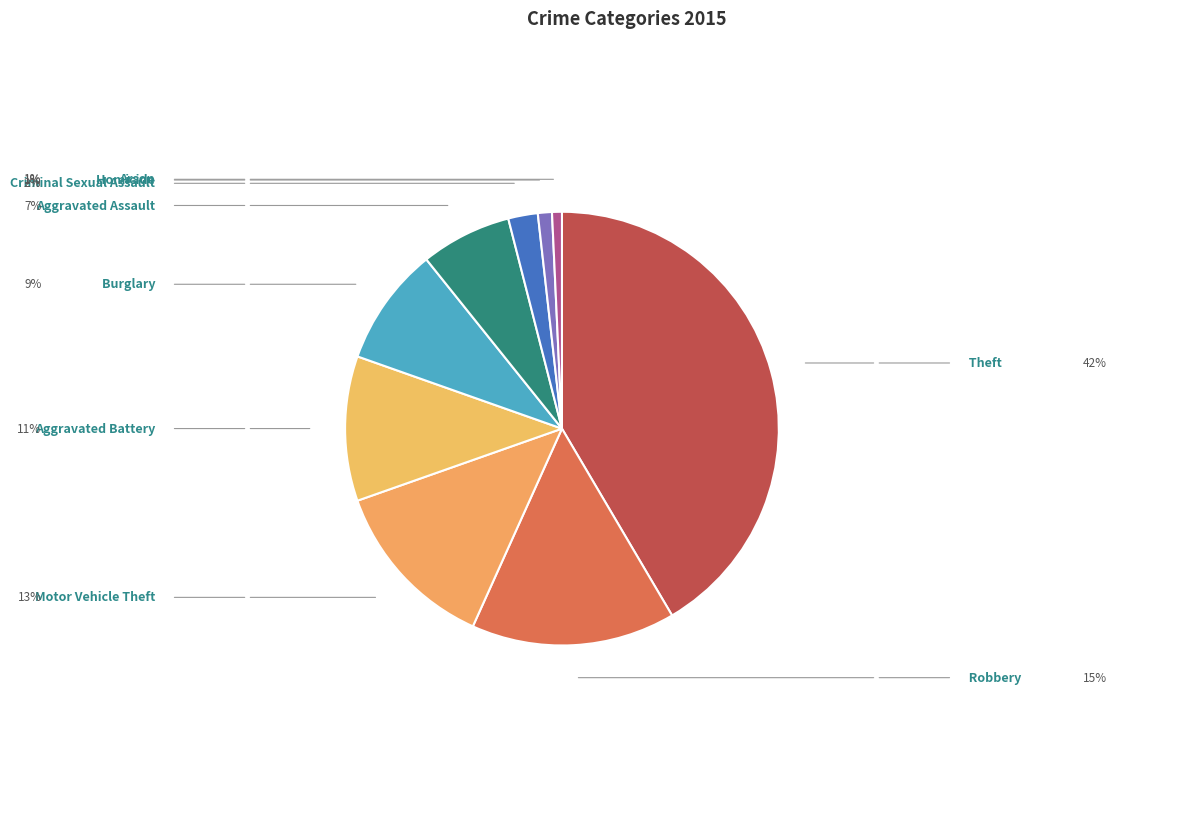

What percentage is NOT represented by Arson?

99.3%